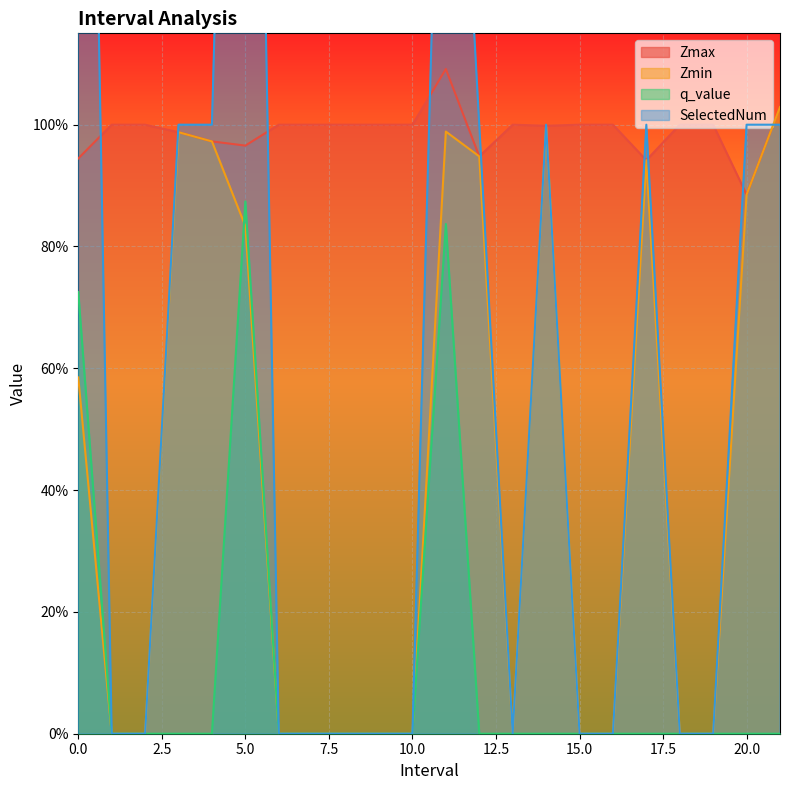

Rank the series by their average value, from highest to lowest.

Zmax, SelectedNum, Zmin, q_value